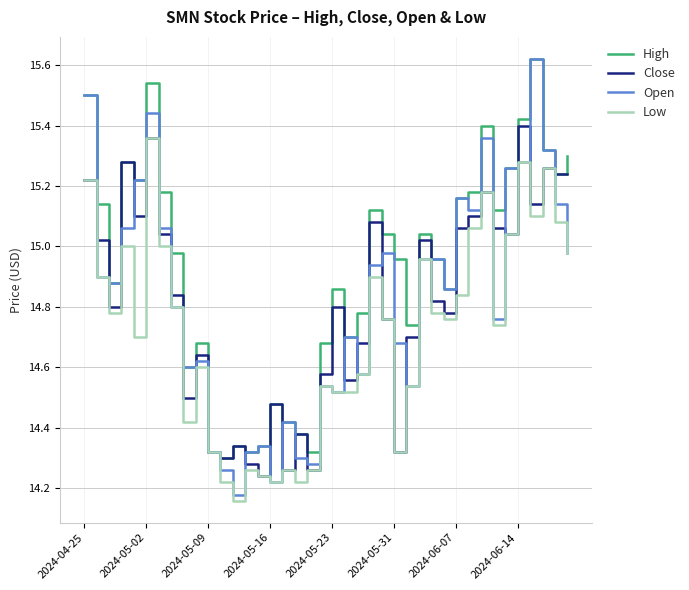

Which series has the widest spread of values?

Open